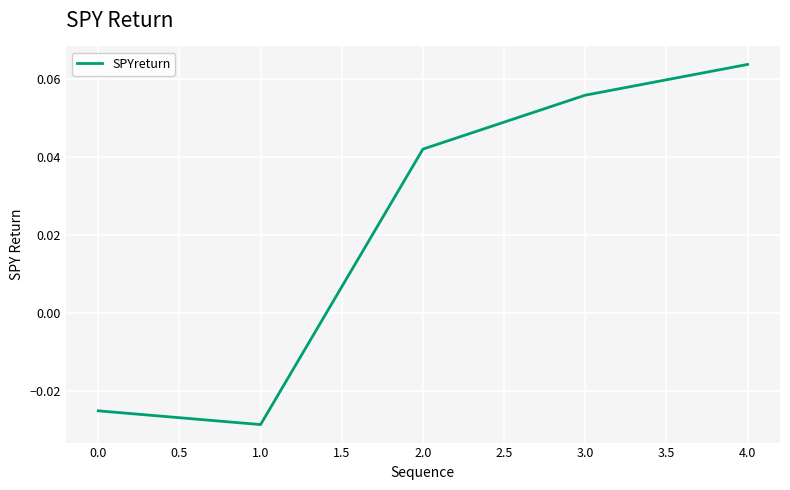

What position from the right is 0.0?

5